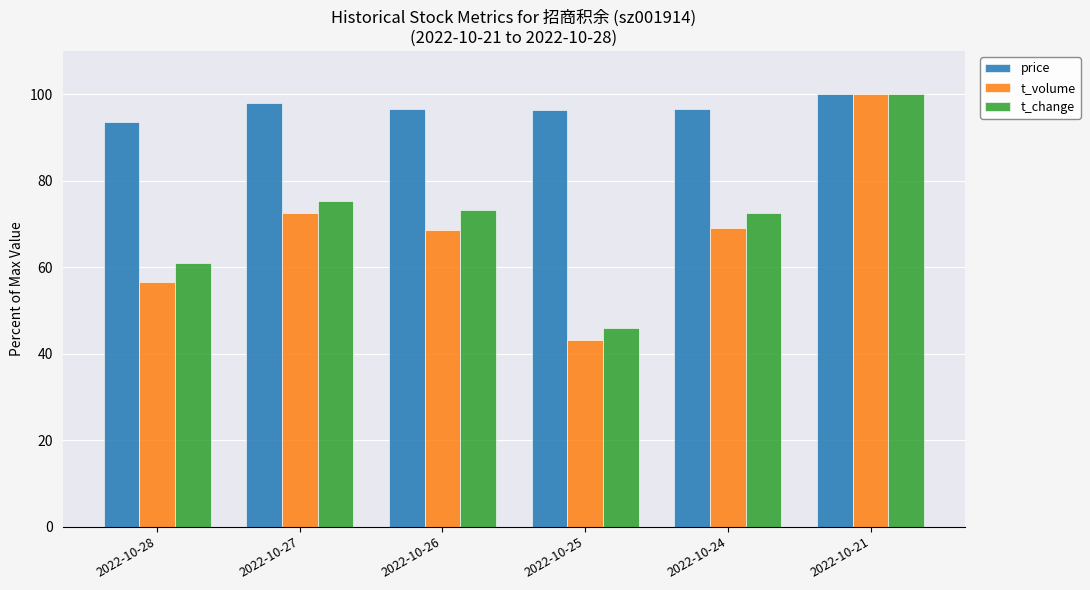

Count the number of data series in this chart.

3